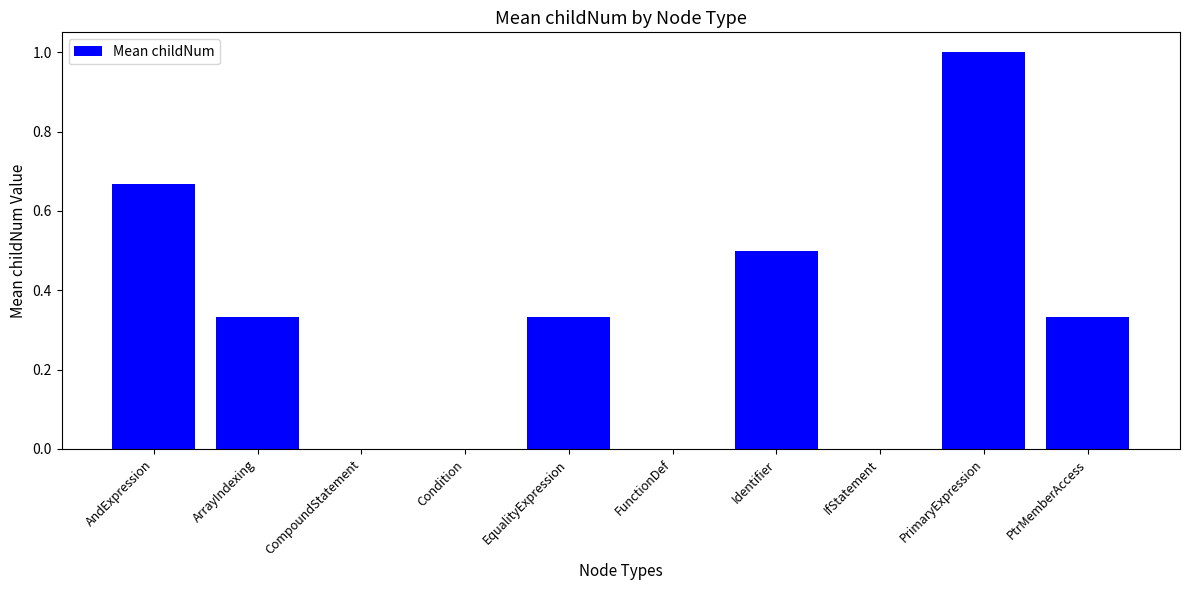

Is it true that the value at Condition is 0.0?

True